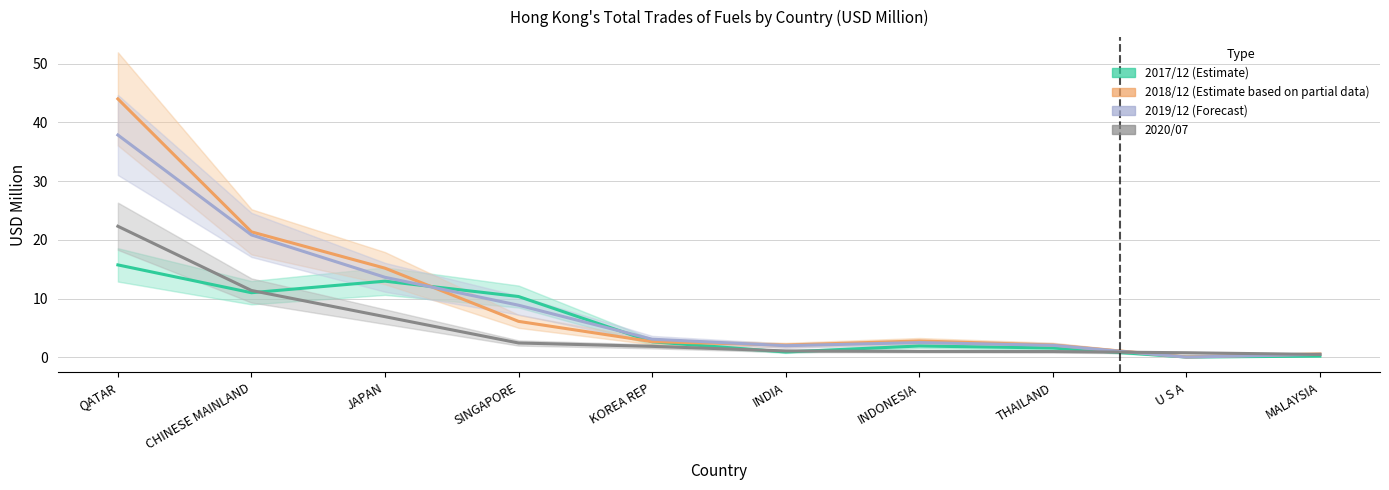

The 202007 series shows 0.3 at U S A. True or false?

False